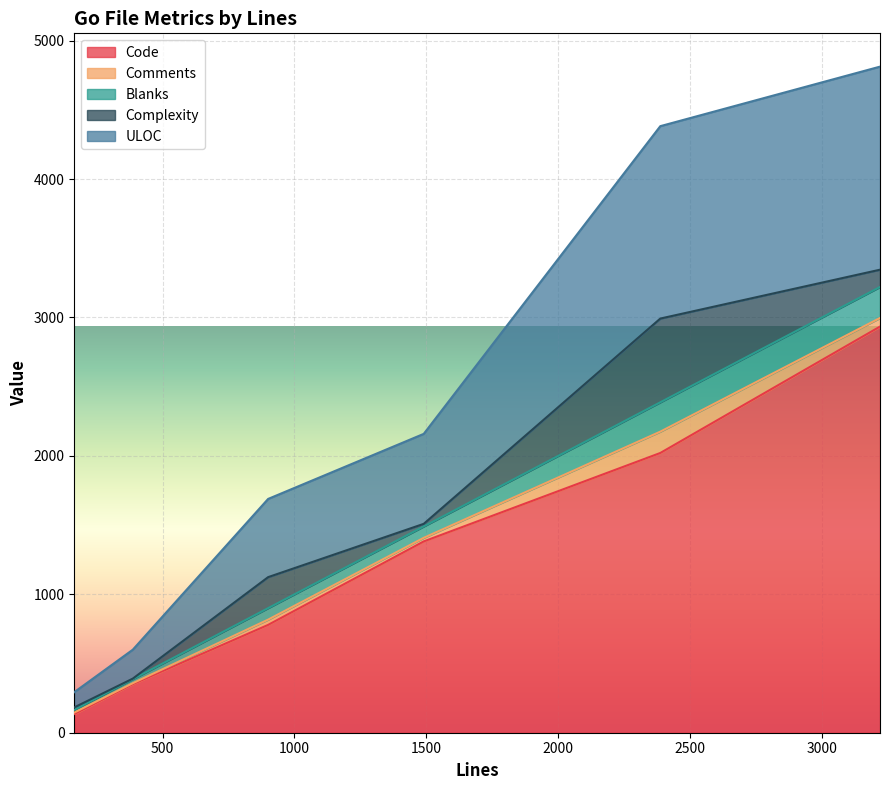

The Blanks series shows 19 at 165. True or false?

True